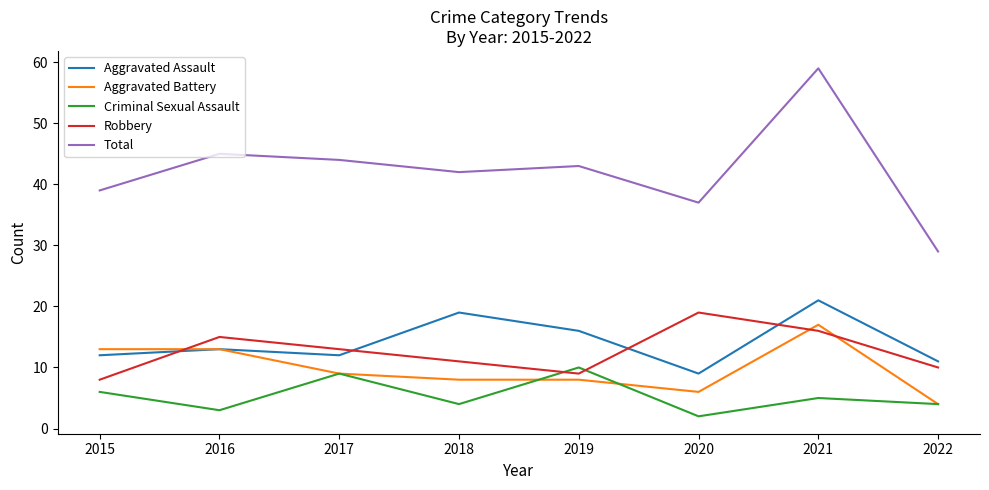

How many Criminal Sexual Assault values are between 4 and 9?

5